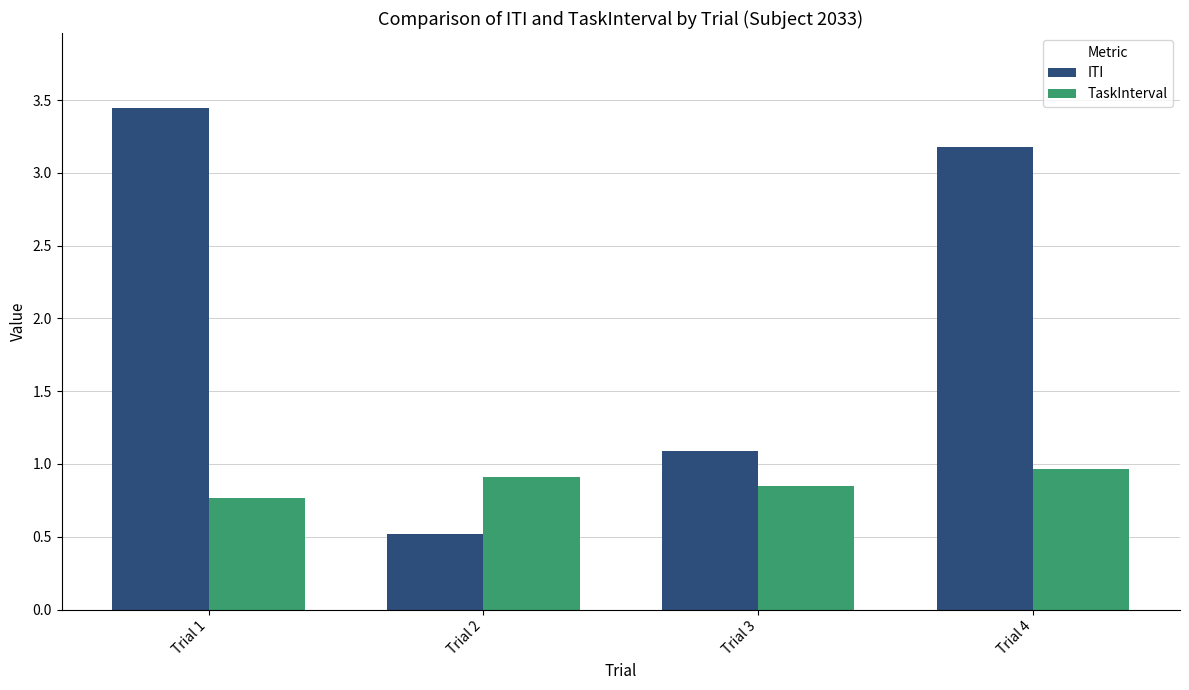

The ITI series shows 1.0 at Trial 4. True or false?

False